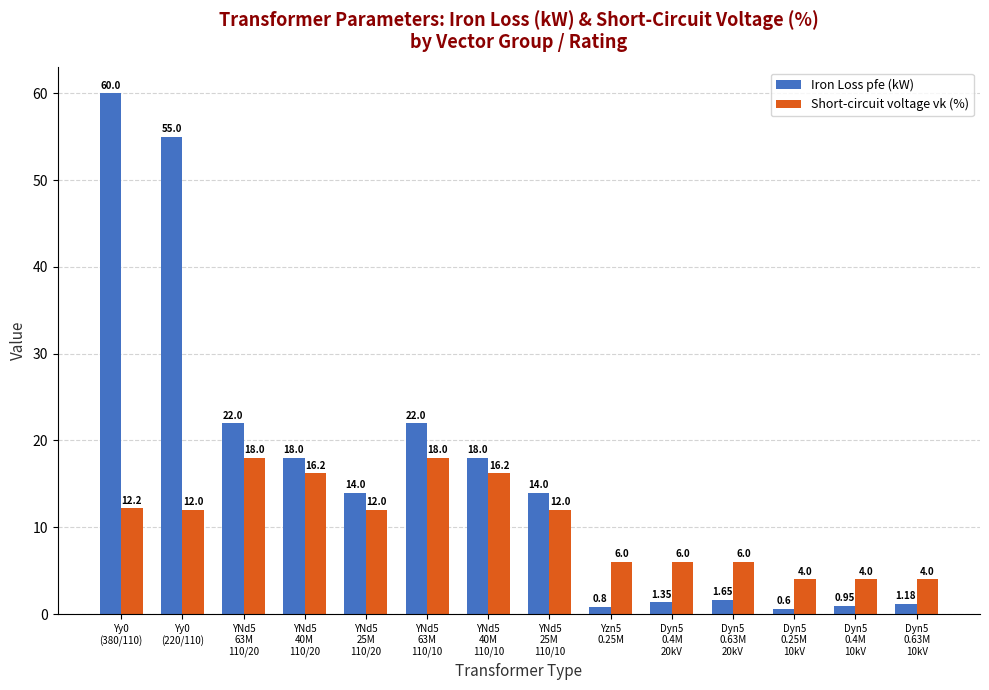

Are the bars horizontal?

No